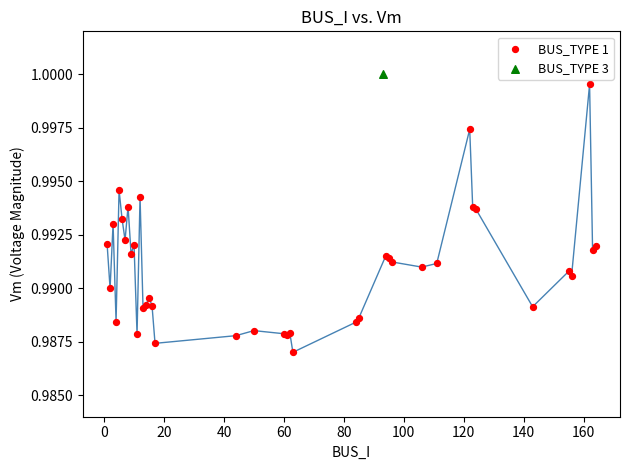

What are all the series names shown in the legend?

BUS_TYPE 1, BUS_TYPE 3